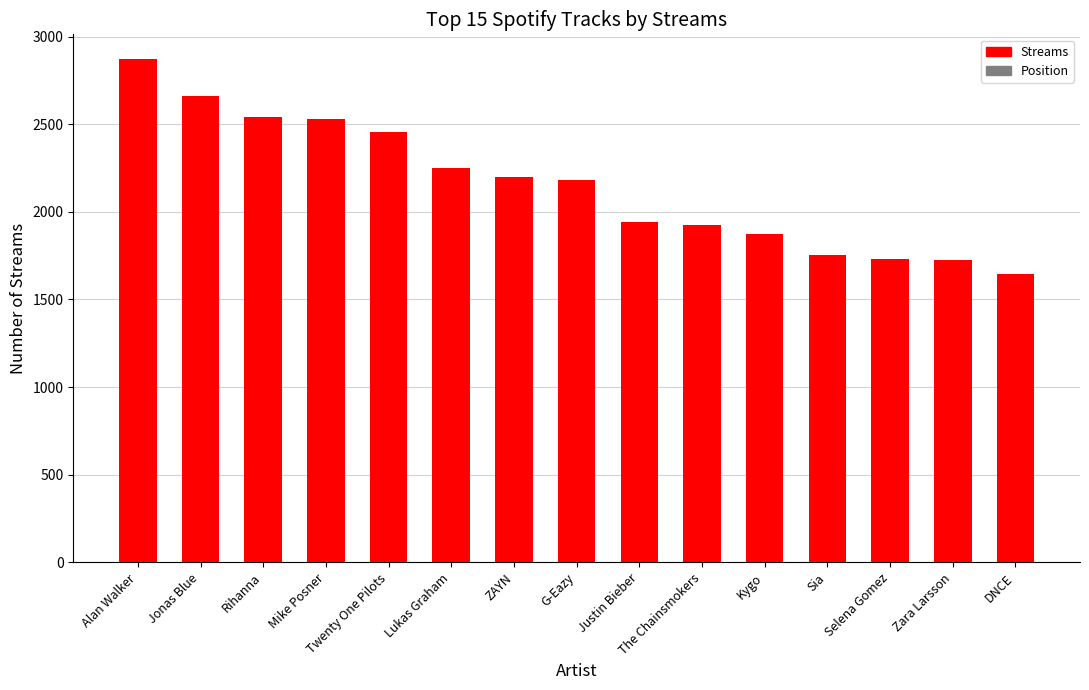

What is the change in value from Lukas Graham to Selena Gomez?

-516